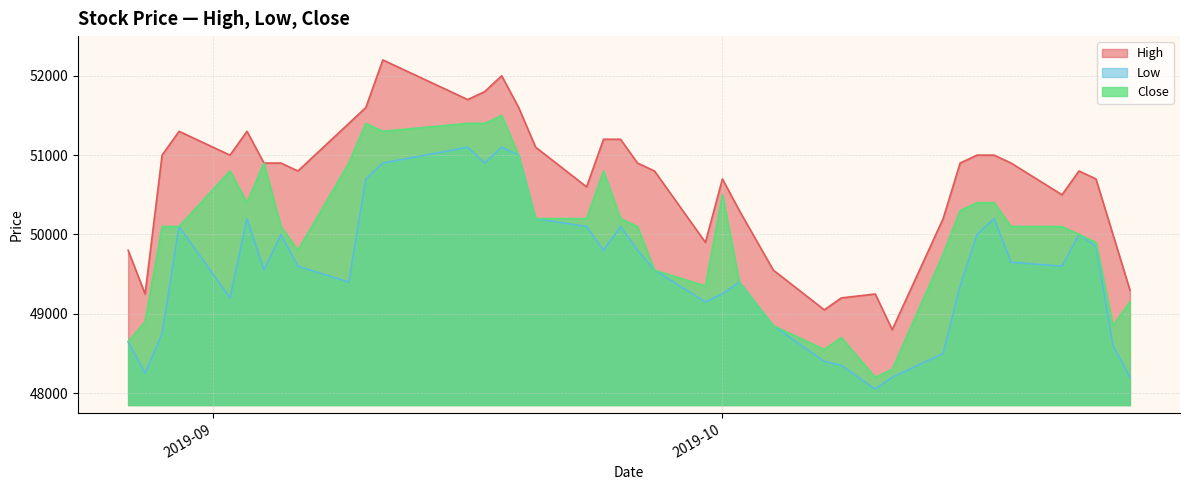

True or false: Close and Low cross at least once.

False